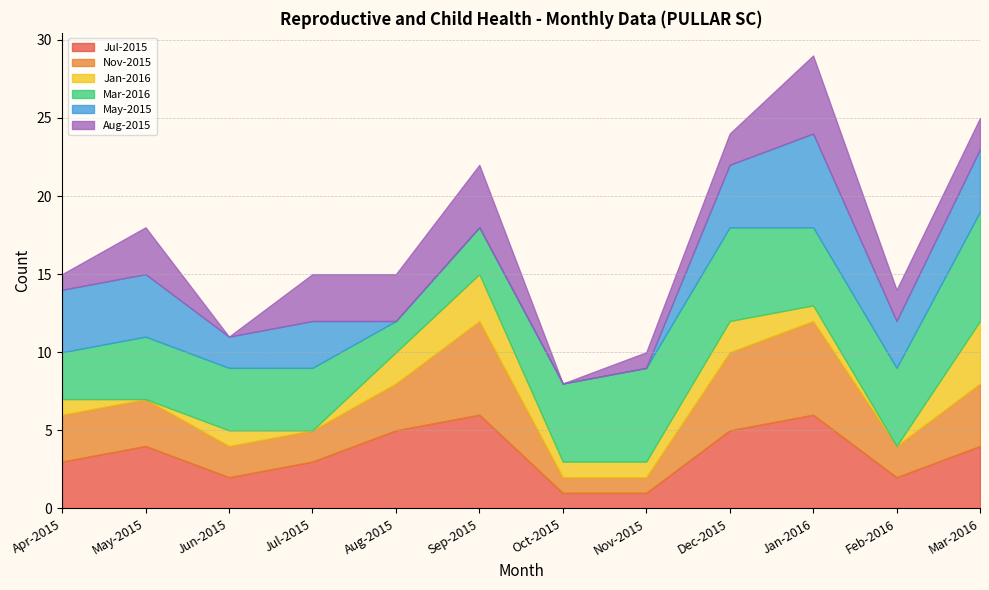

Which series ends up on top after the final intersection of Nov-2015 and Jul-2015?

Nov-2015